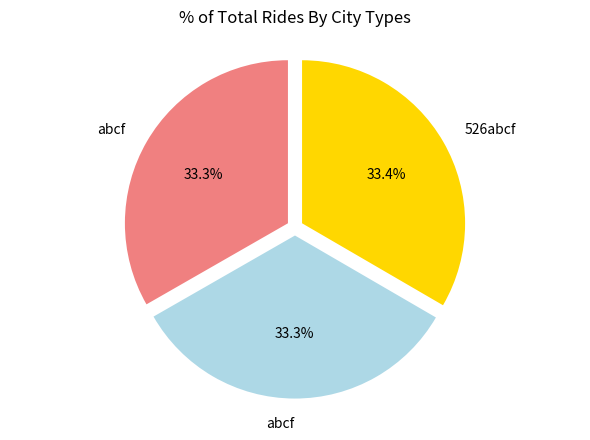

Is there any slice that represents more than half of the pie?

No